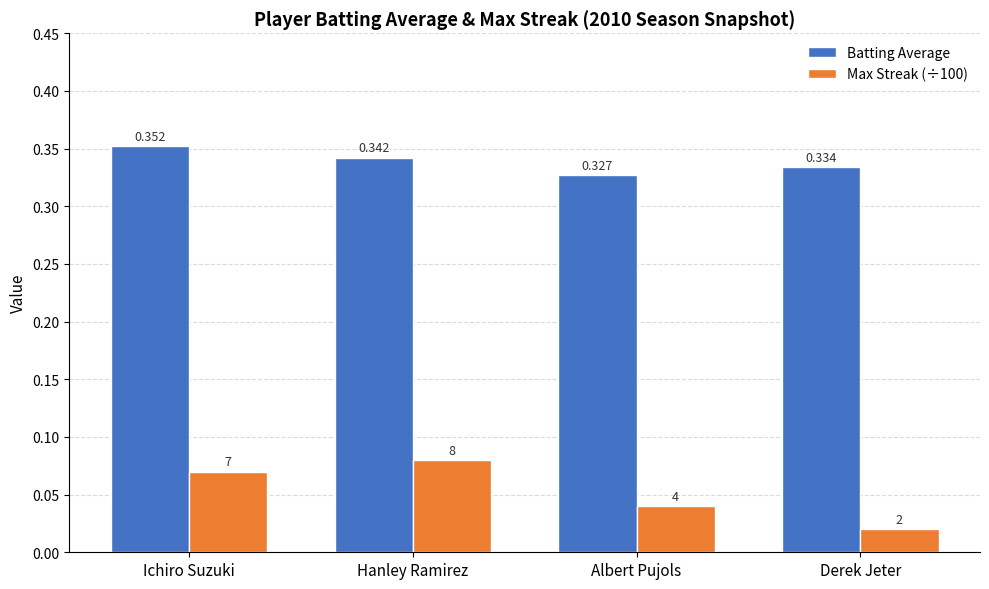

Is the value of Batting Average at Hanley Ramirez greater than the value of Max Streak (÷100) at Derek Jeter?

Yes